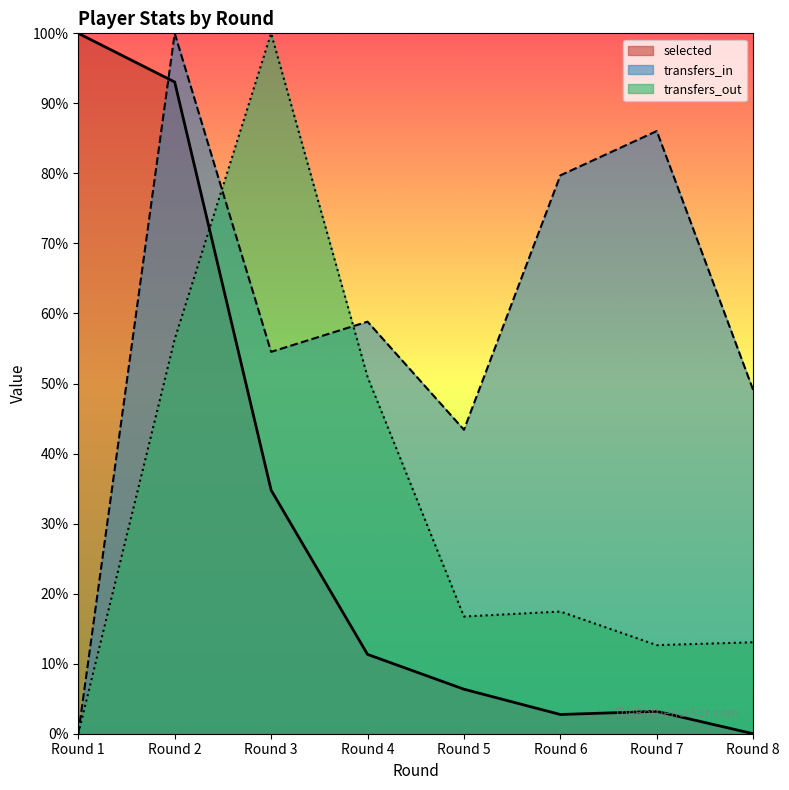

What is the total value across all series at Round 2?

2.5